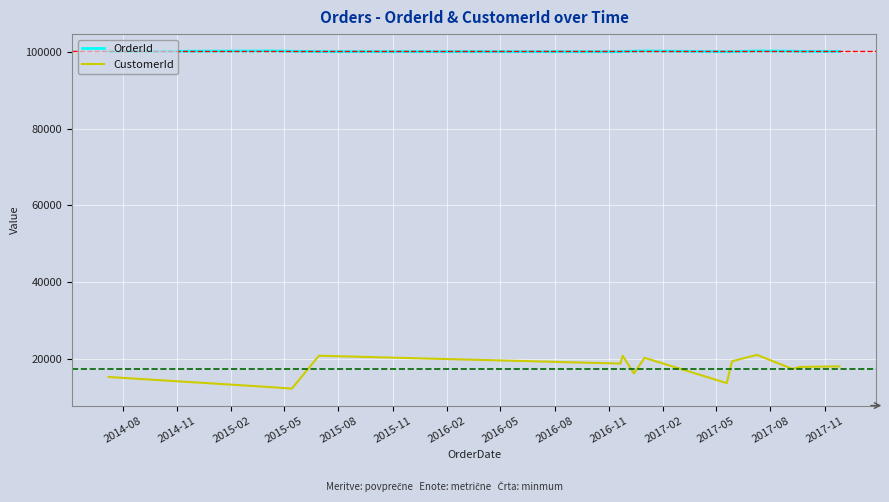

Rank the series by their maximum value, from highest to lowest.

OrderId, CustomerId